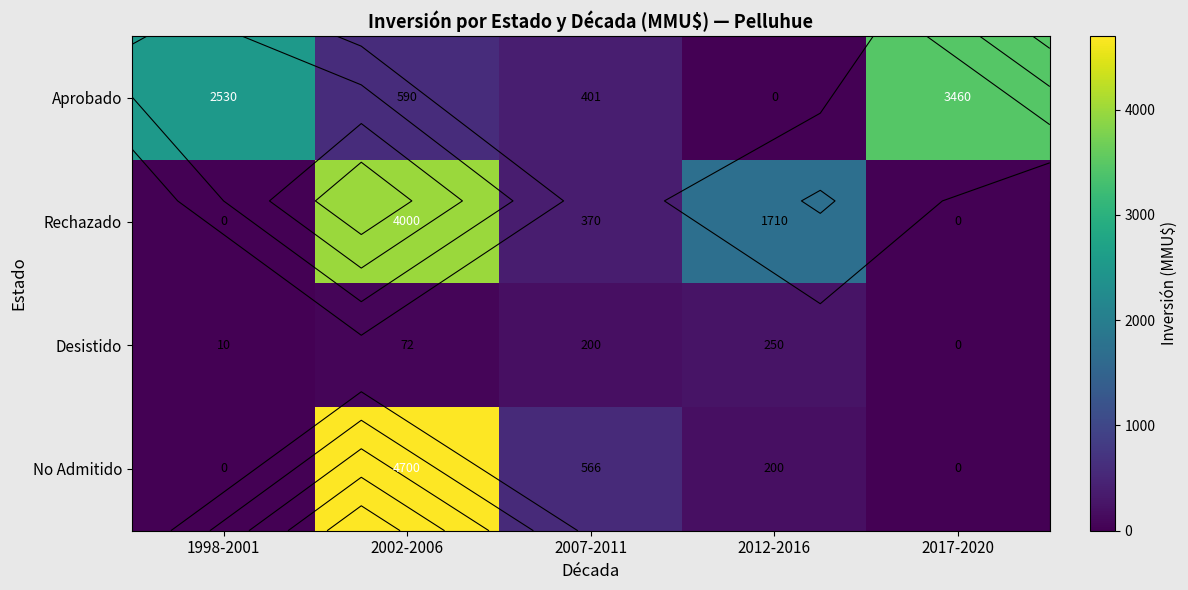

At which label is No Admitido closest to 2350?

2007-2011